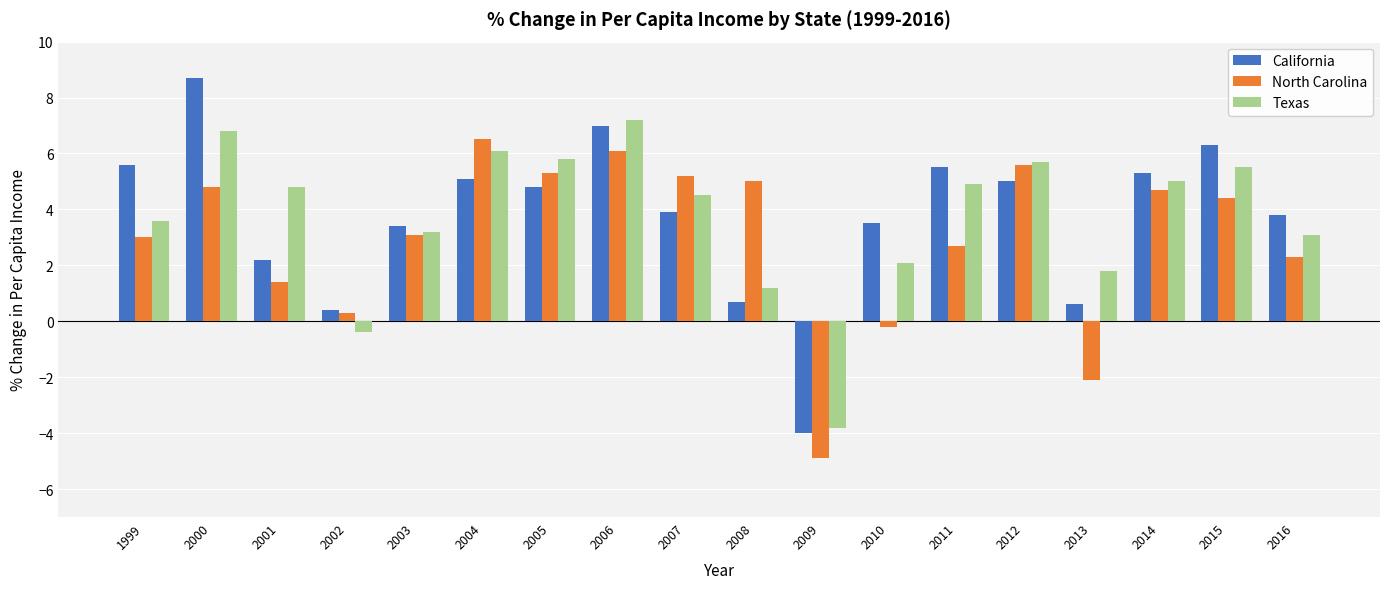

Reading left to right, list all the values displayed in this chart.

California: 5.6	8.7	2.2	0.4	3.4	5.1	4.8	7.0	3.9	0.7	-4.0	3.5	5.5	5.0	0.6	5.3	6.3	3.8
North Carolina: 3.0	4.8	1.4	0.3	3.1	6.5	5.3	6.1	5.2	5.0	-4.9	-0.2	2.7	5.6	-2.1	4.7	4.4	2.3
Texas: 3.6	6.8	4.8	-0.4	3.2	6.1	5.8	7.2	4.5	1.2	-3.8	2.1	4.9	5.7	1.8	5.0	5.5	3.1